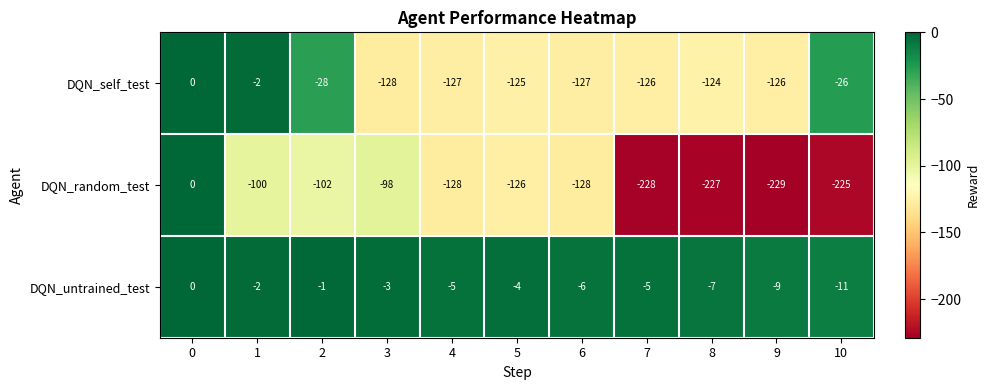

List the series in order of their overall mean, lowest first.

DQN_random_test, DQN_self_test, DQN_untrained_test